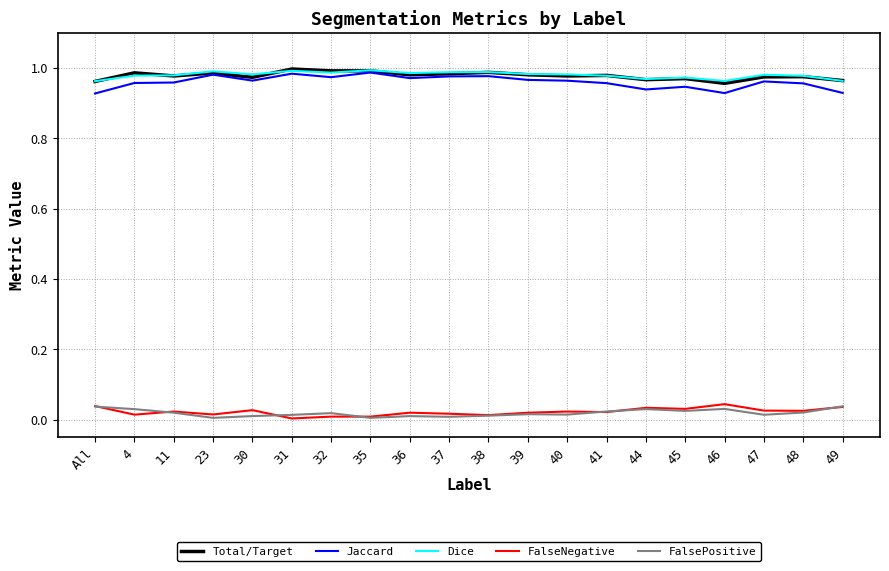

True or false: Total/Target and FalseNegative cross at least once.

False